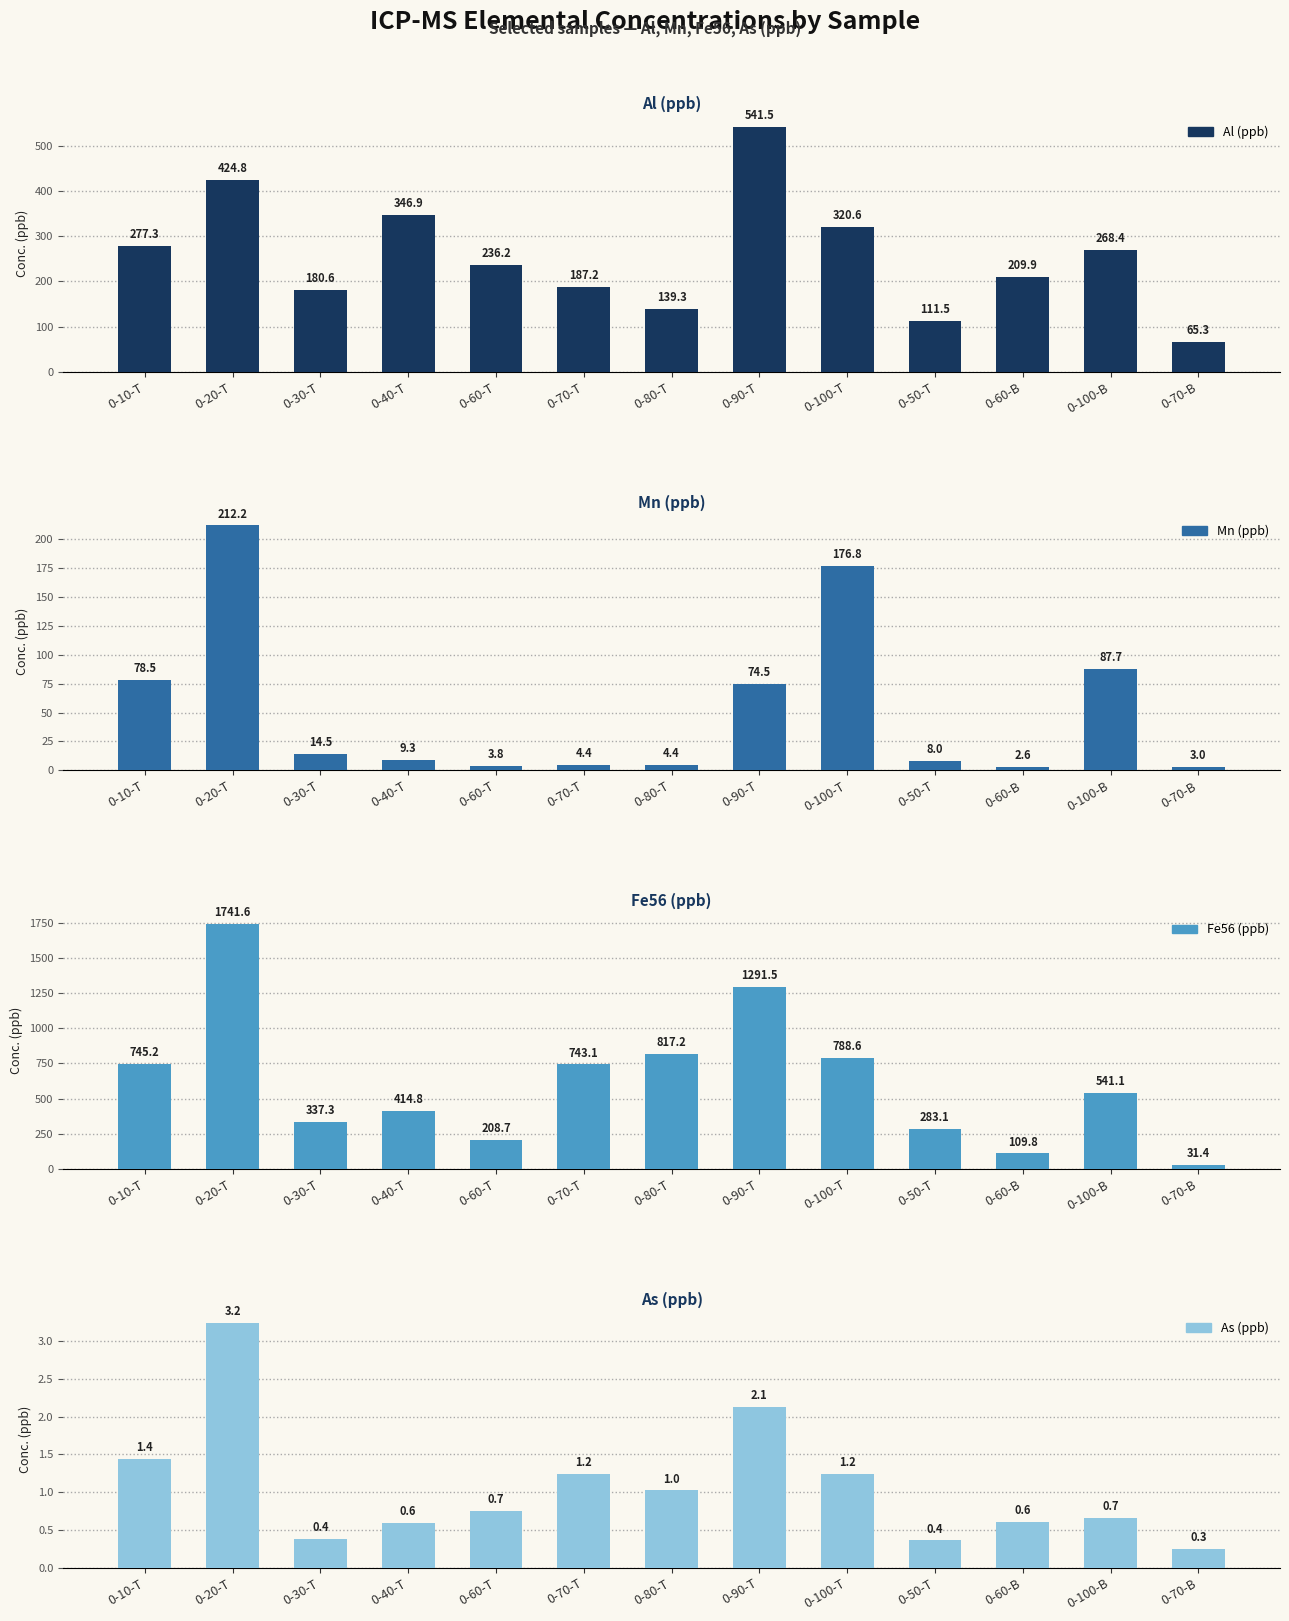

Rank the series at 0-30-T from highest to lowest value.

Fe56 (ppb), Al (ppb), Mn (ppb), As (ppb)